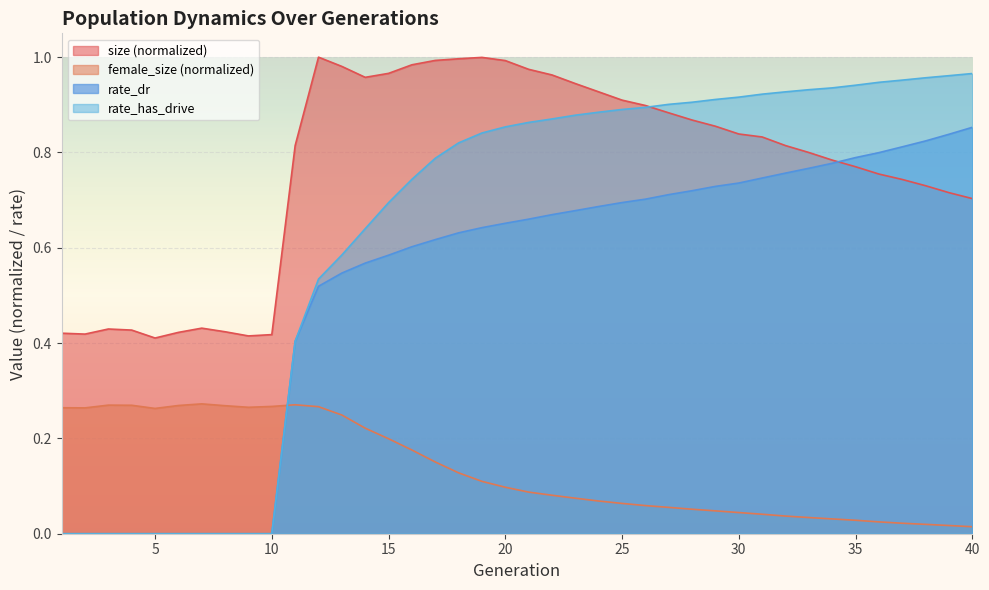

What is the value of the rate_has_drive point at the 18th from the left?

0.8